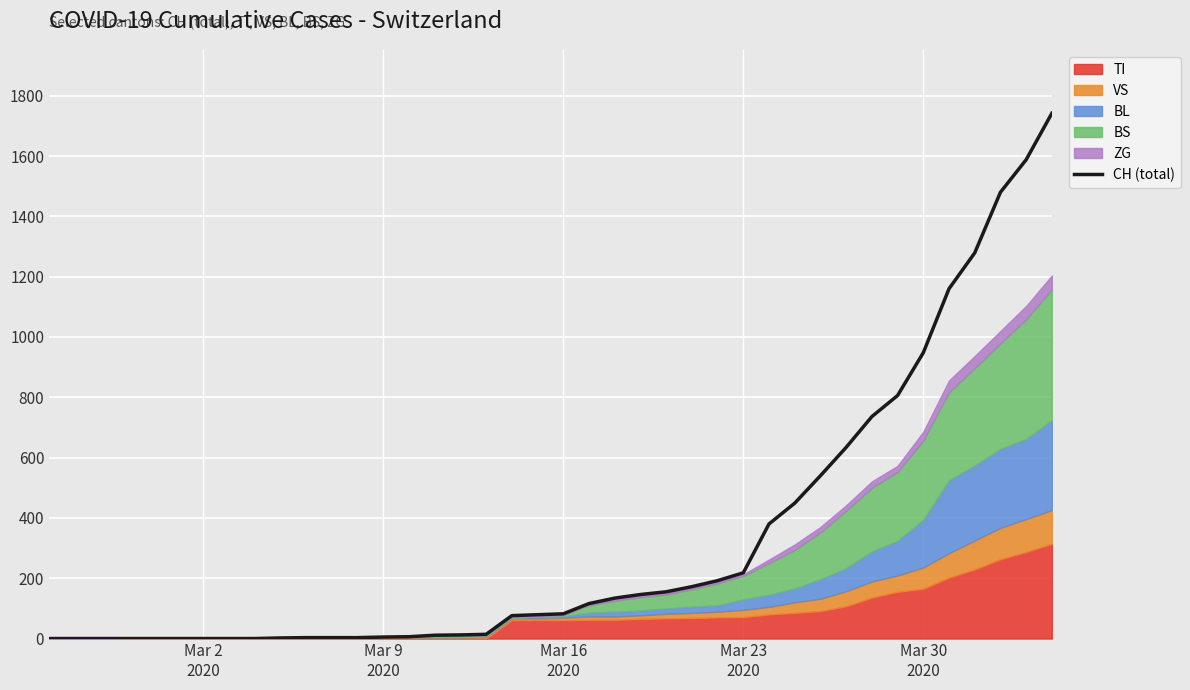

What is the maximum value for CH (total)?

1742